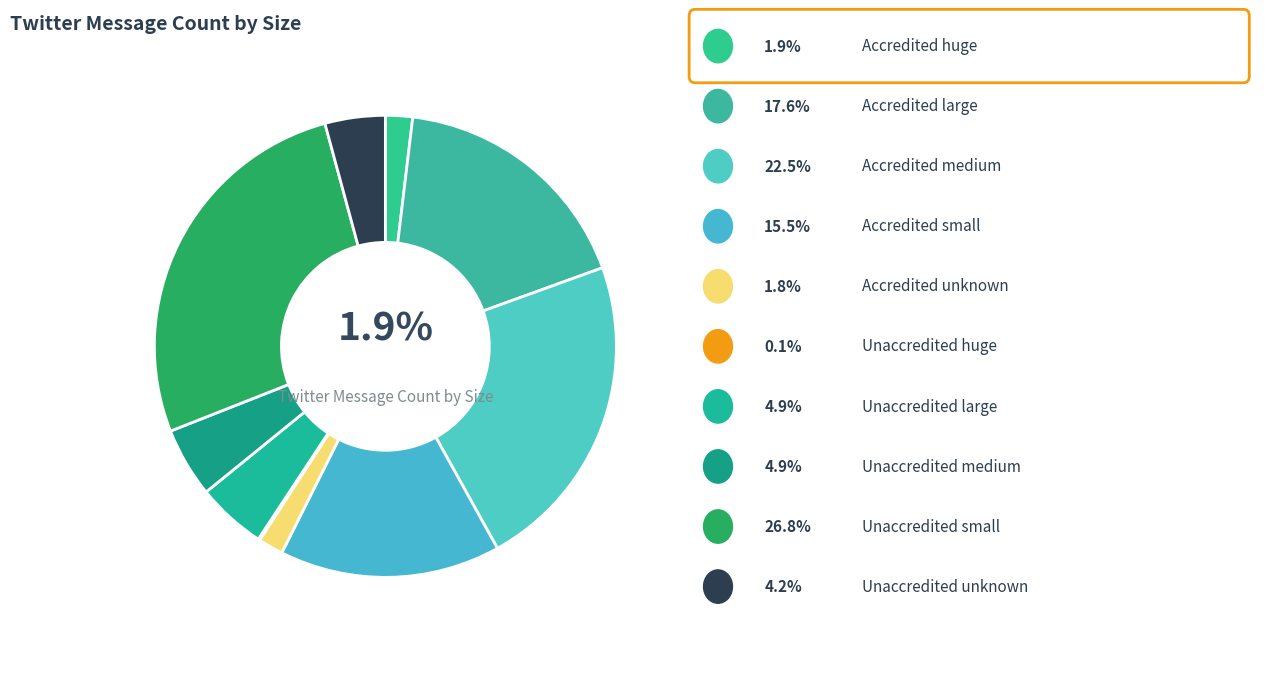

What is the largest slice in the pie chart?

Unaccredited small